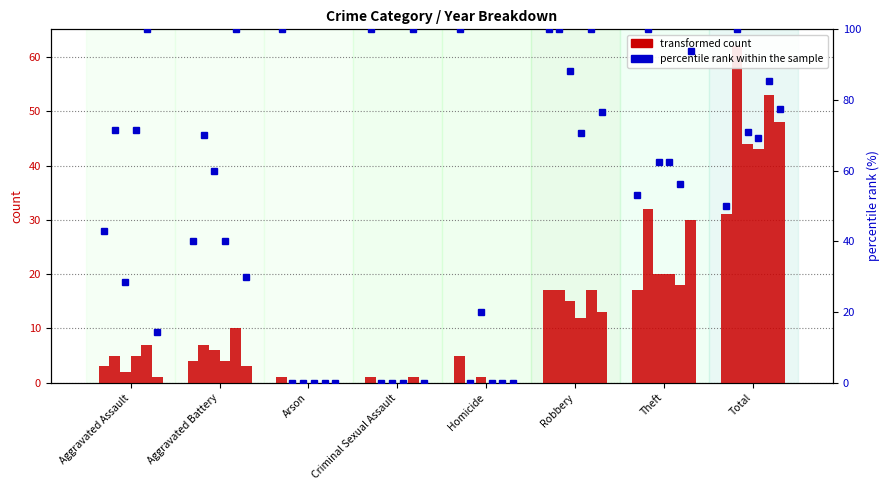

What is the difference between the maximum and minimum values?

60.0